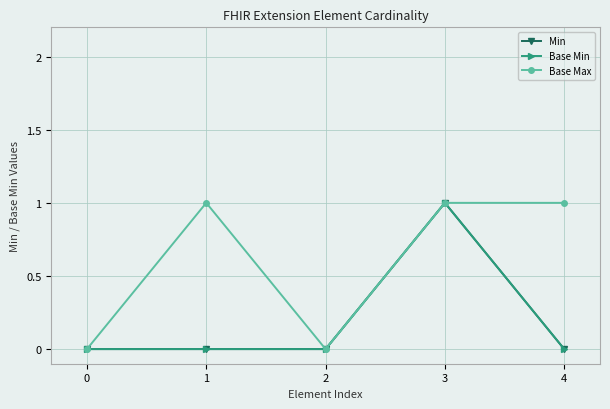

Count the number of categories in the chart.

5